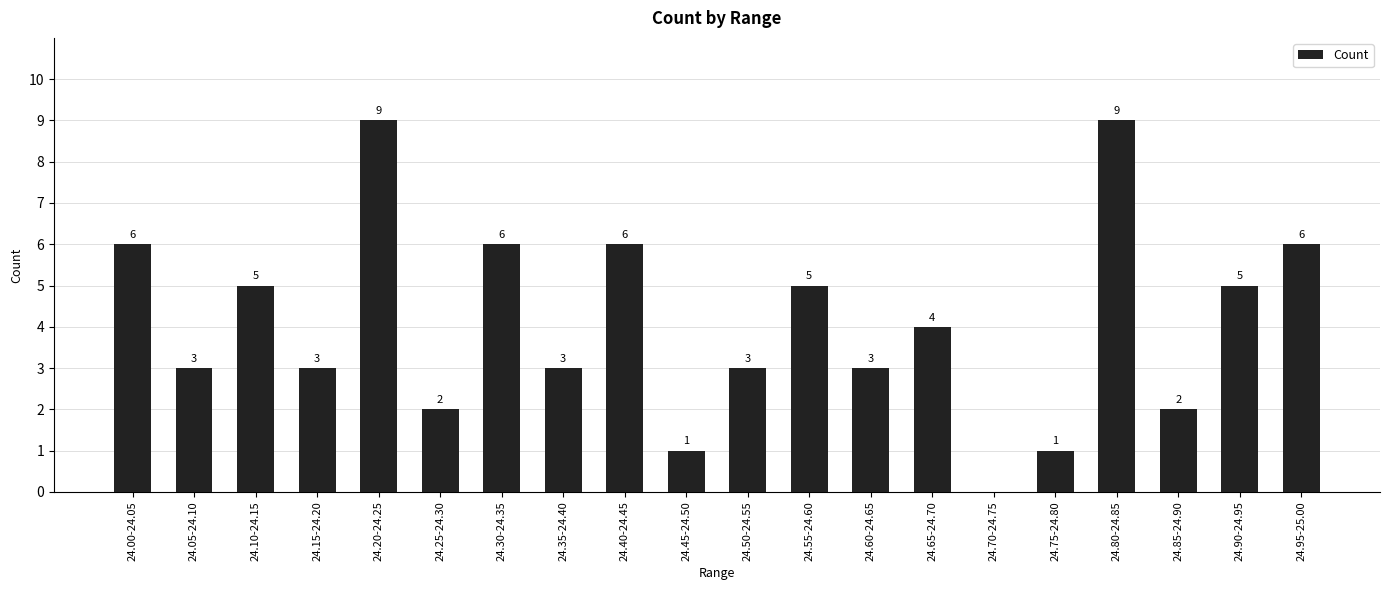

What is the average value?

4